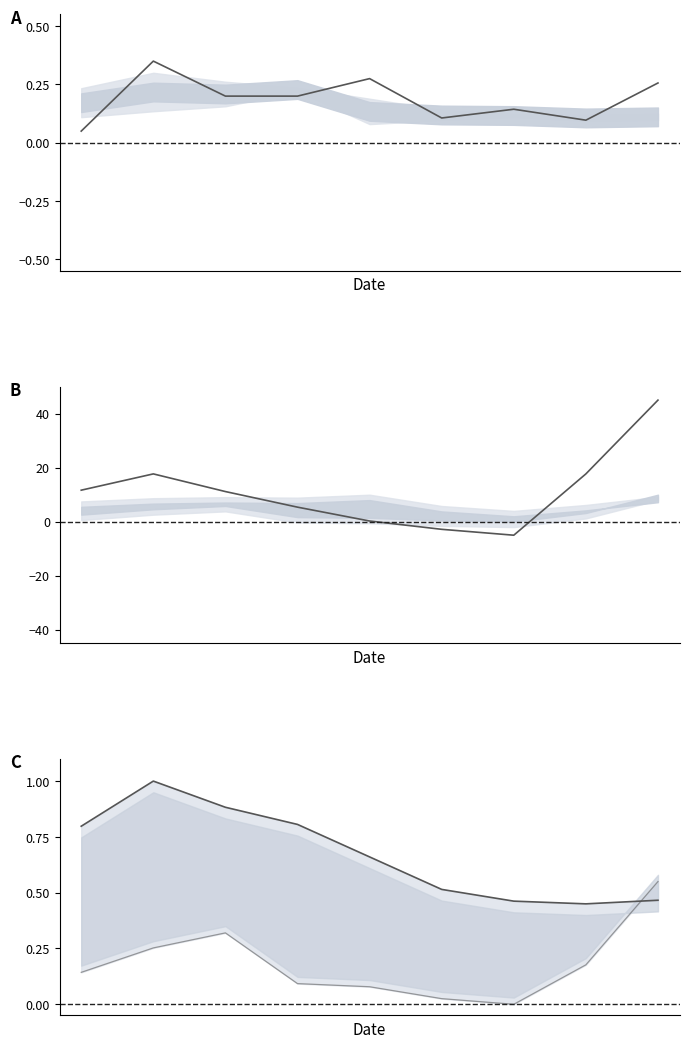

How many data points does each series have?

9